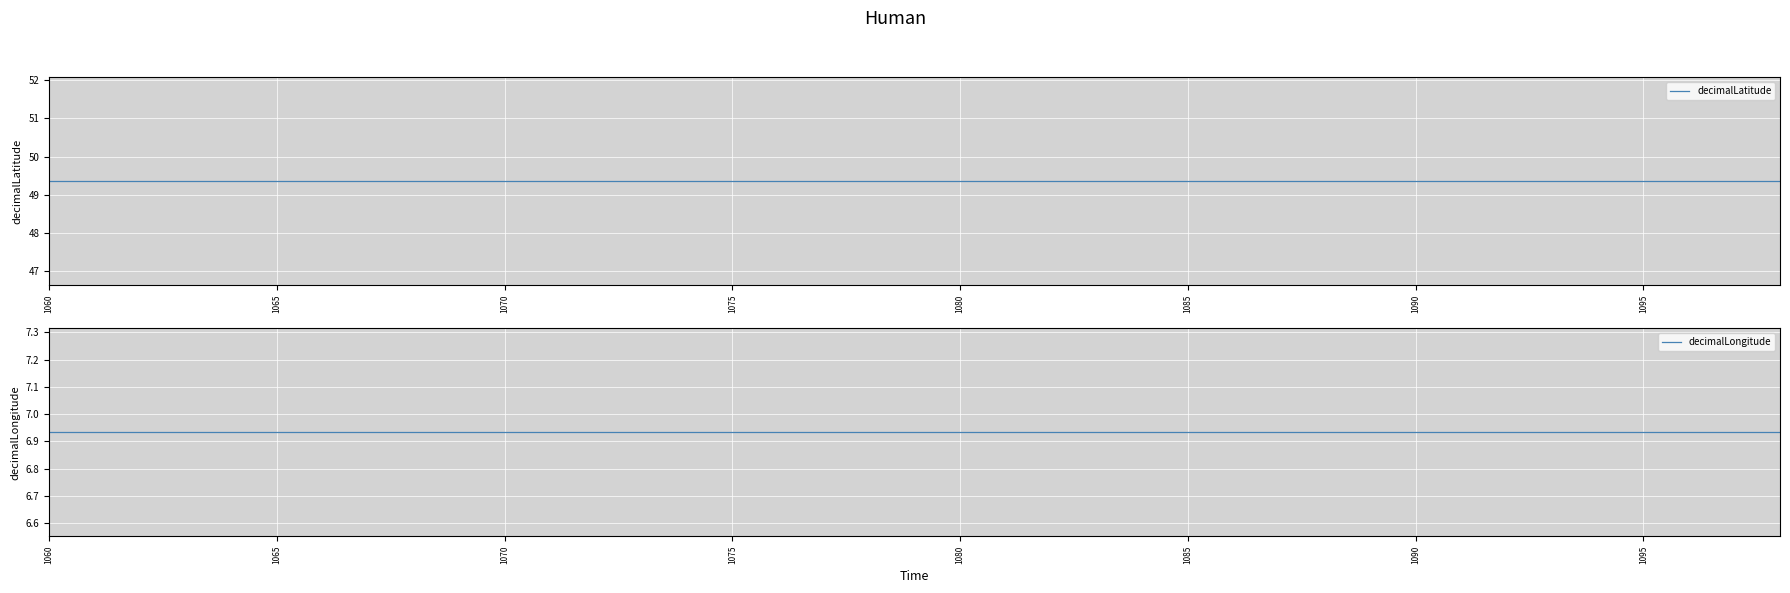

Which category has the lowest value across all series?

1060